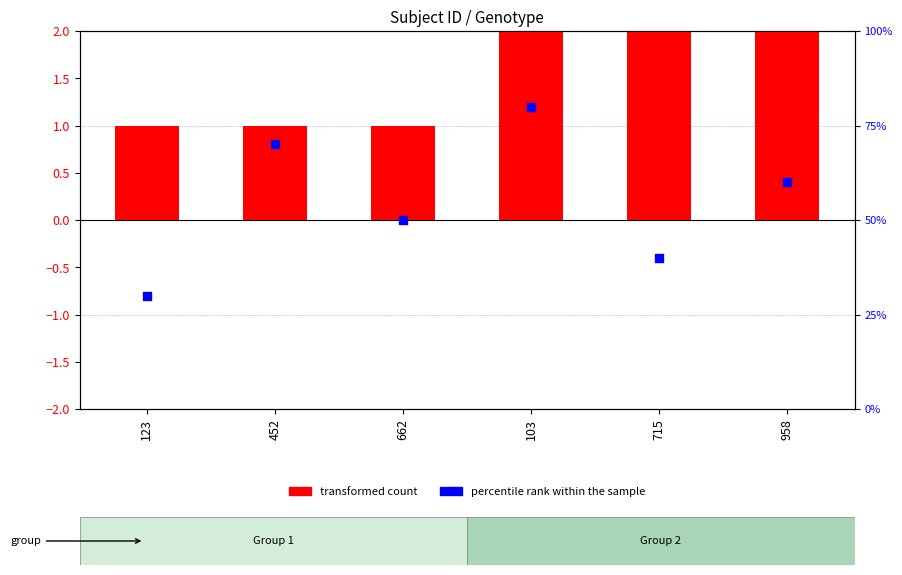

Is the value of transformed count at 715 greater than the value of percentile rank within the sample at 123?

No